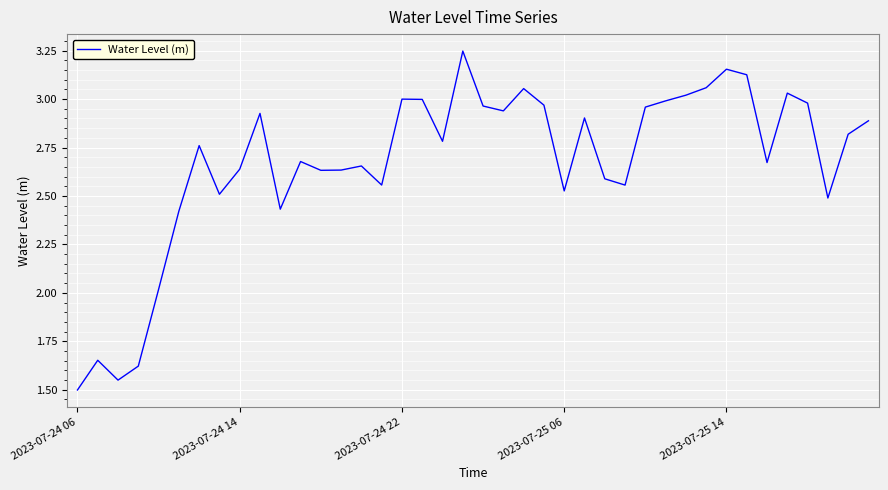

Does the chart have visible grid lines?

Yes